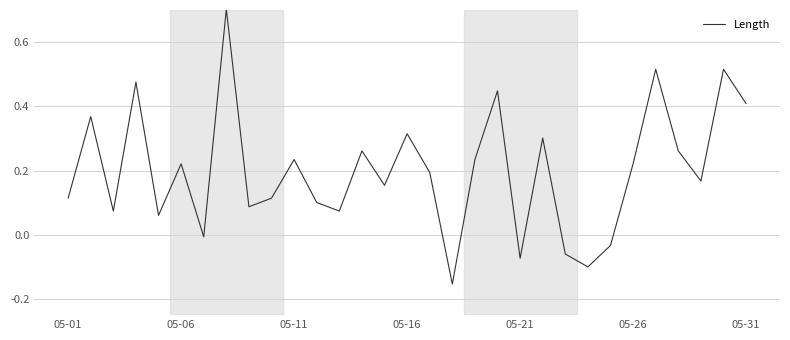

Is this an area chart (filled region under the line)?

No